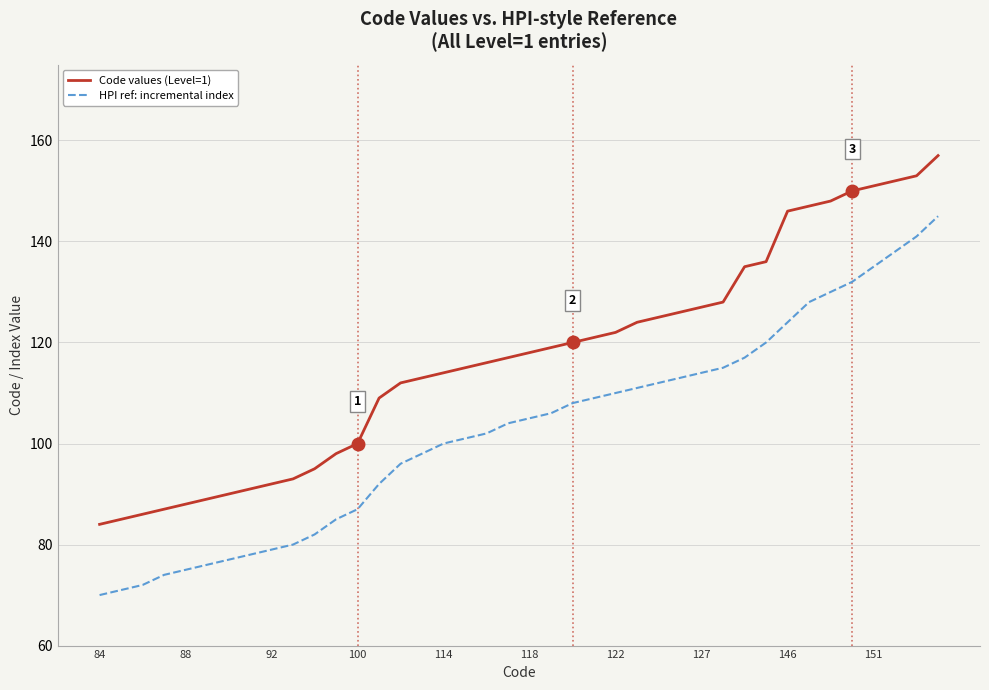

True or false: HPI ref: incremental index and Code values (Level=1) cross at least once.

False